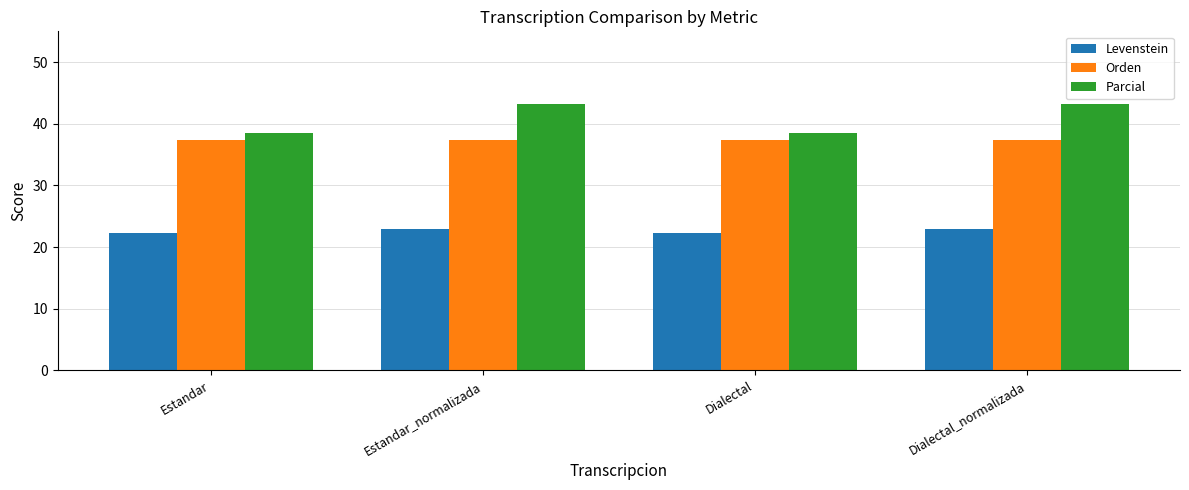

What value does the Levenstein series have at Estandar?

22.4